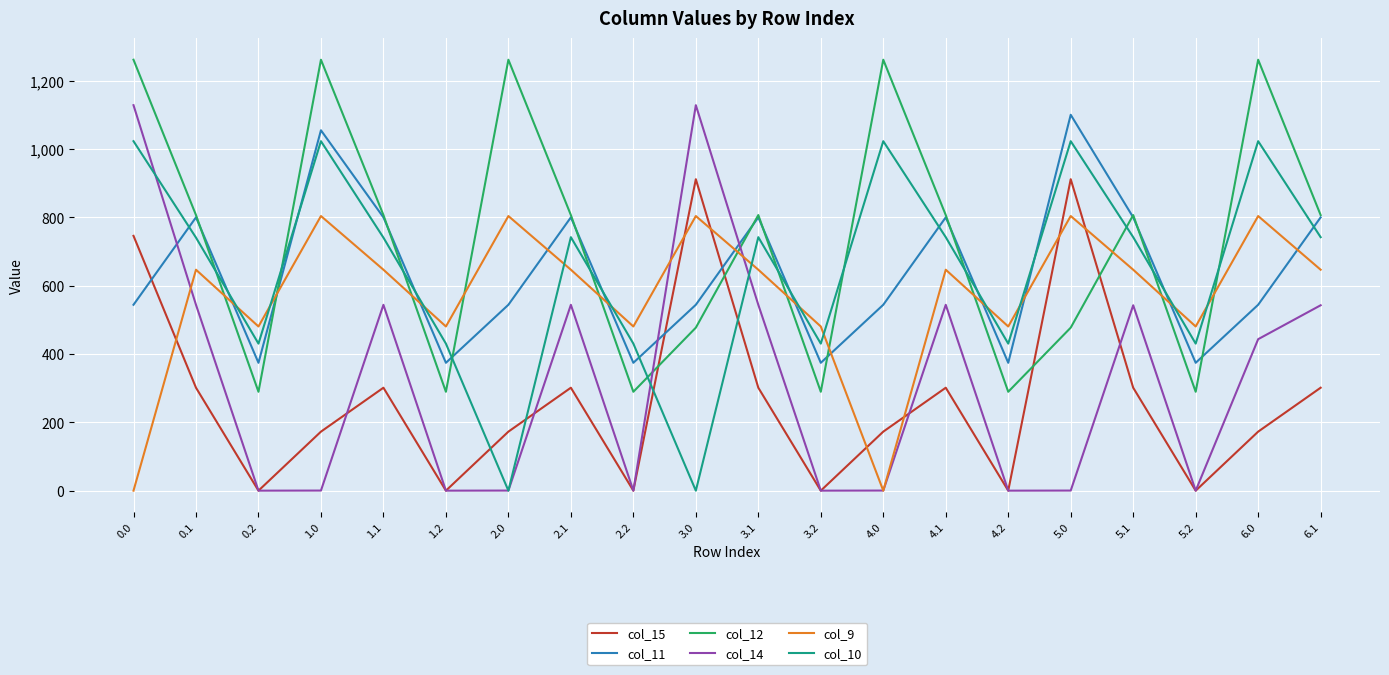

How many values in the col_12 series exceed 806?

12